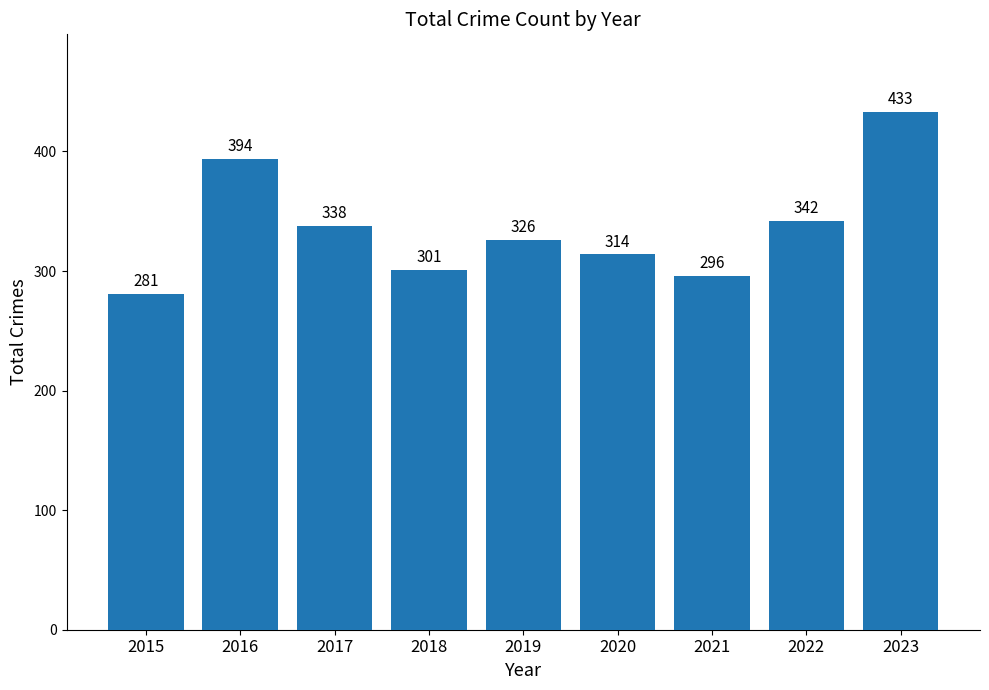

Where does the data first go above 326?

2016